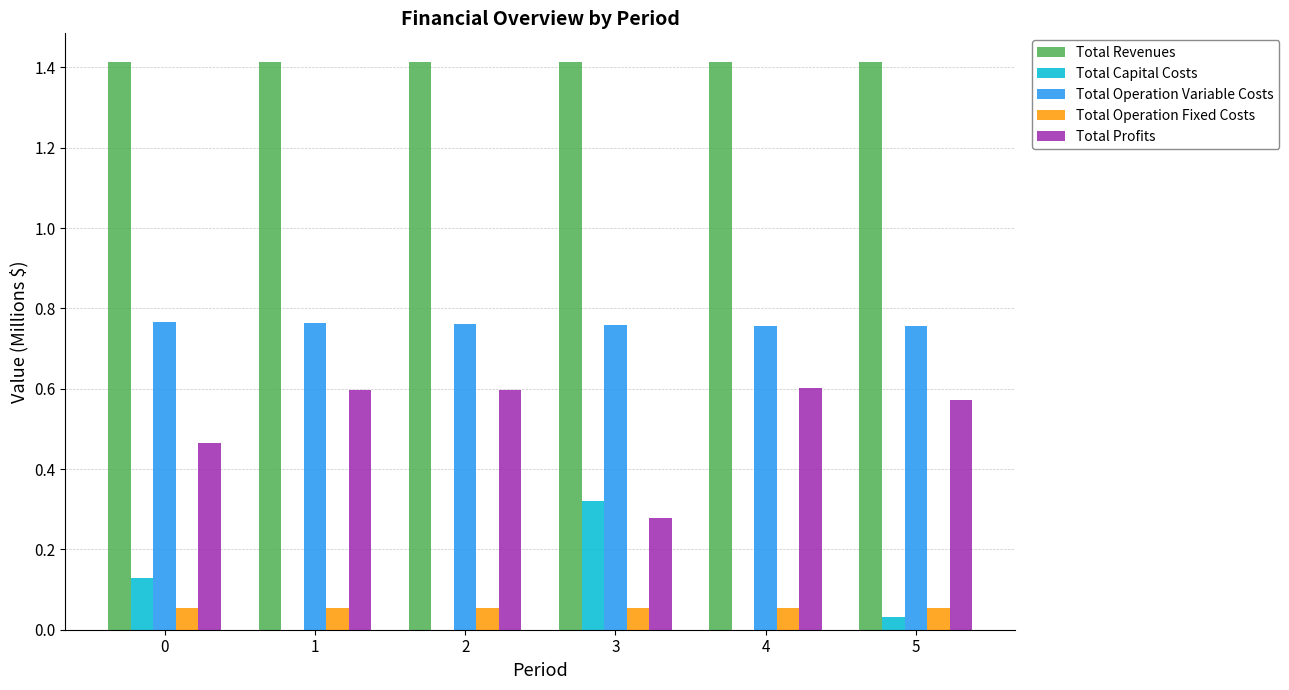

Count the number of data series in this chart.

5